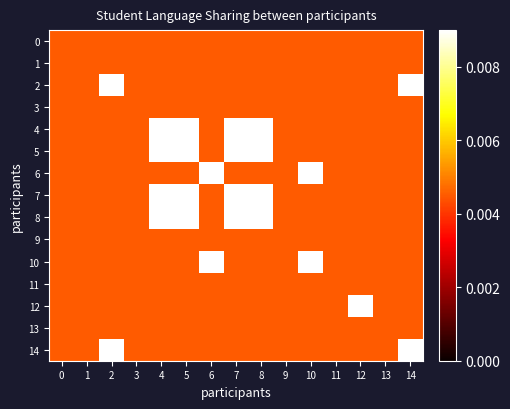

How many series are shown in this chart?

15